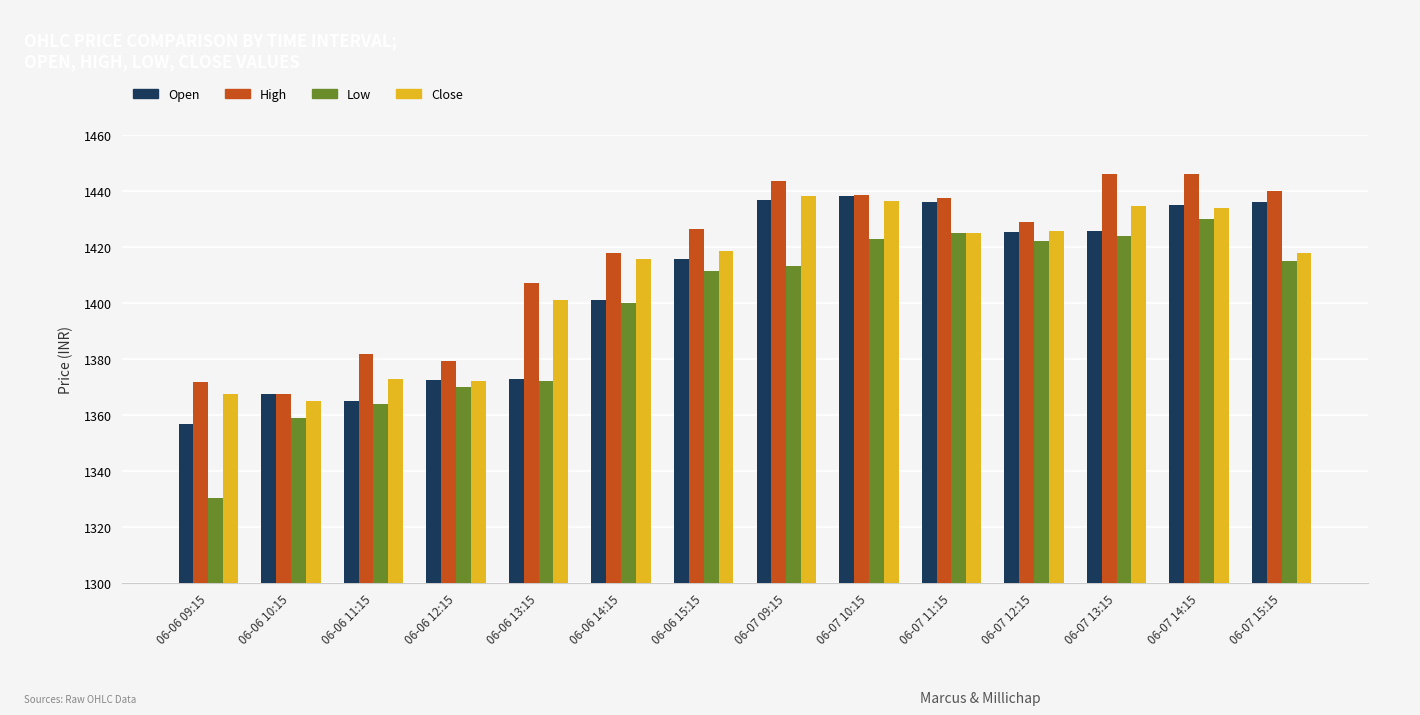

What is the value of the Open bar at the 8th from the left?

1436.8